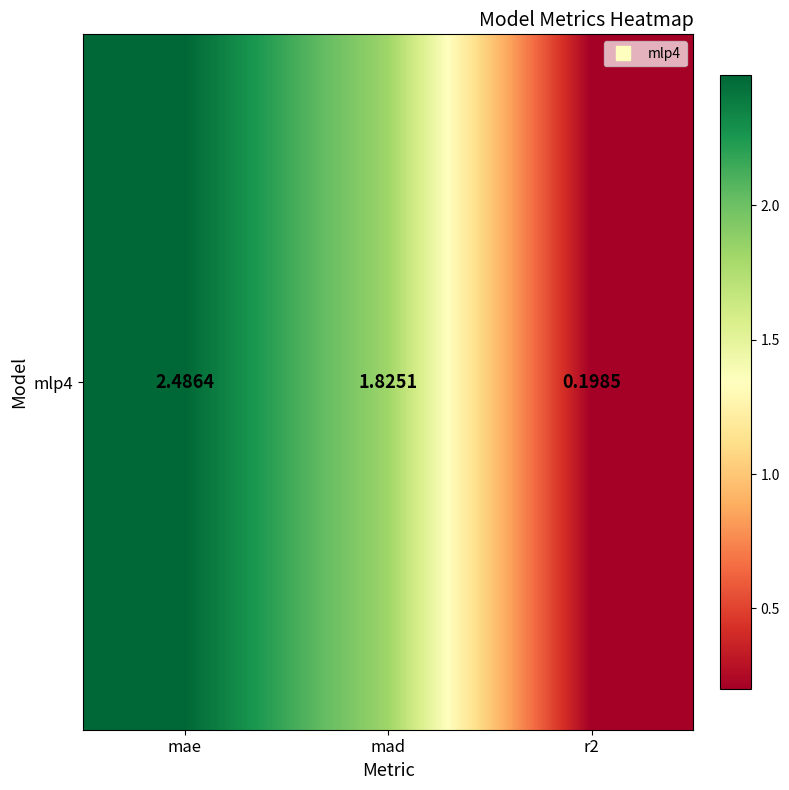

Count the number of categories in the chart.

3